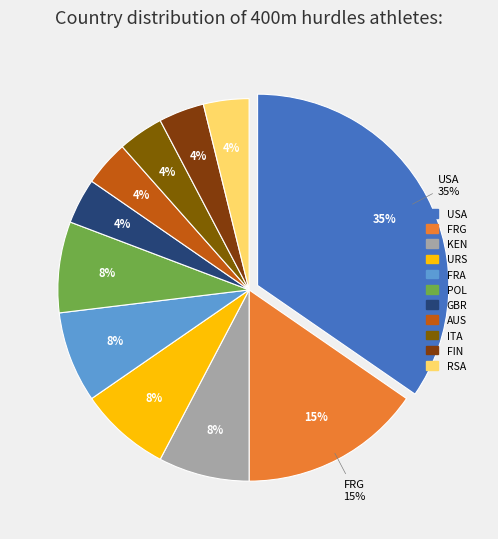

Is ITA the majority of the pie?

No